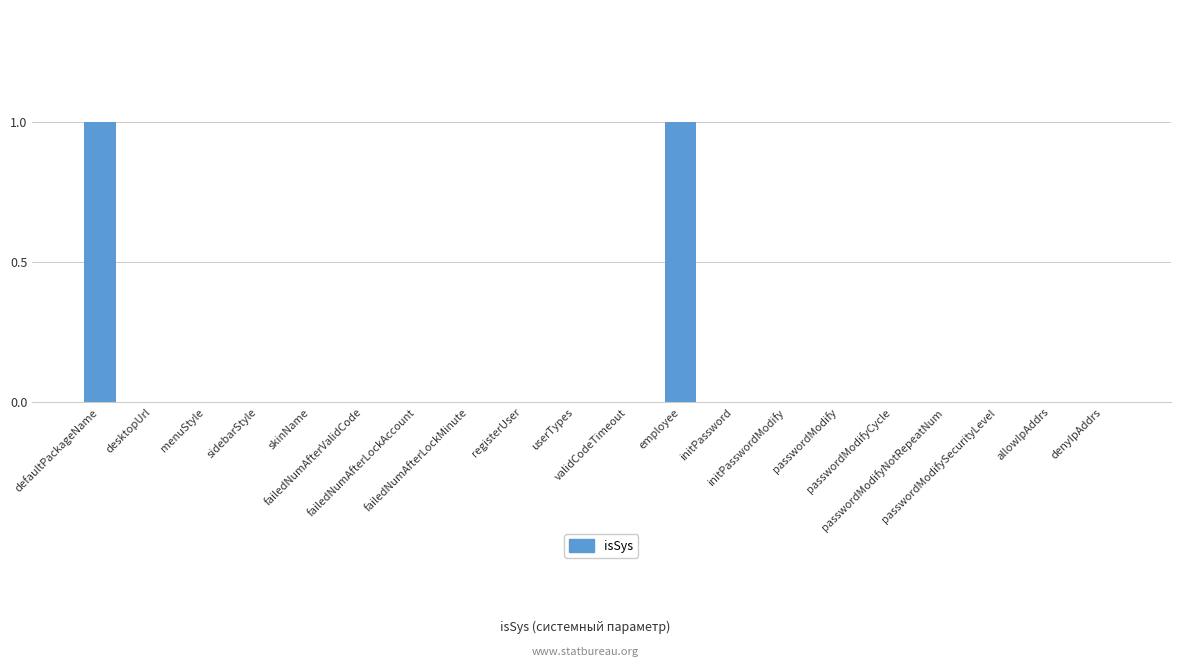

What value does the data have at employee?

1